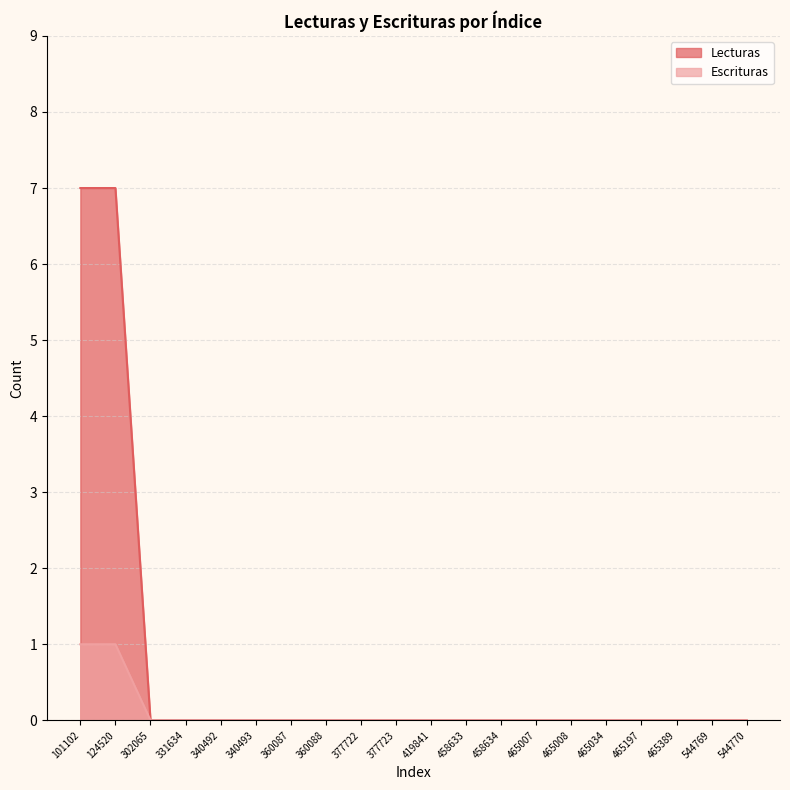

Reading right to left, extract all data points from this chart.

Lecturas: 544770=0	544769=0	465389=0	465197=0	465034=0	465008=0	465007=0	458634=0	458633=0	419841=0	377723=0	377722=0	360088=0	360087=0	340493=0	340492=0	331634=0	302065=0	124520=7	101102=7
Escrituras: 544770=0	544769=0	465389=0	465197=0	465034=0	465008=0	465007=0	458634=0	458633=0	419841=0	377723=0	377722=0	360088=0	360087=0	340493=0	340492=0	331634=0	302065=0	124520=1	101102=1